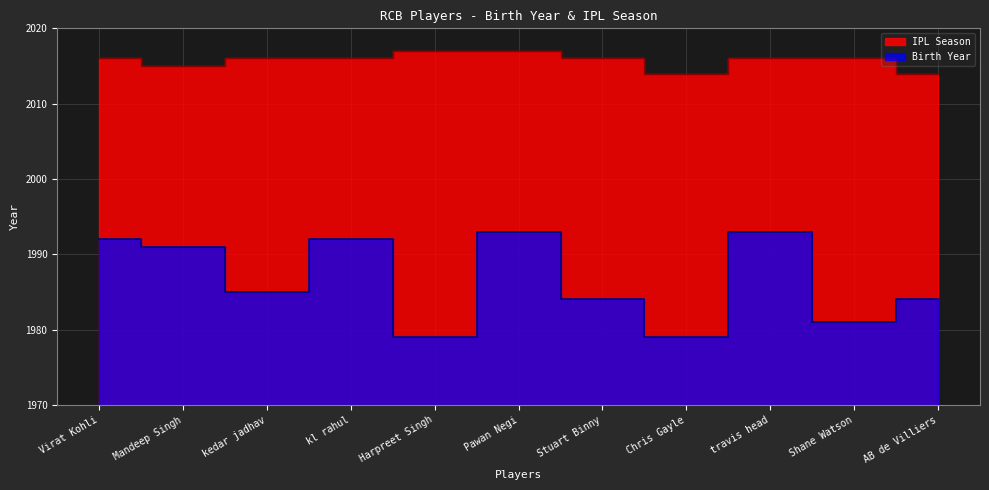

What is the sum of all IPL Season values?

22173